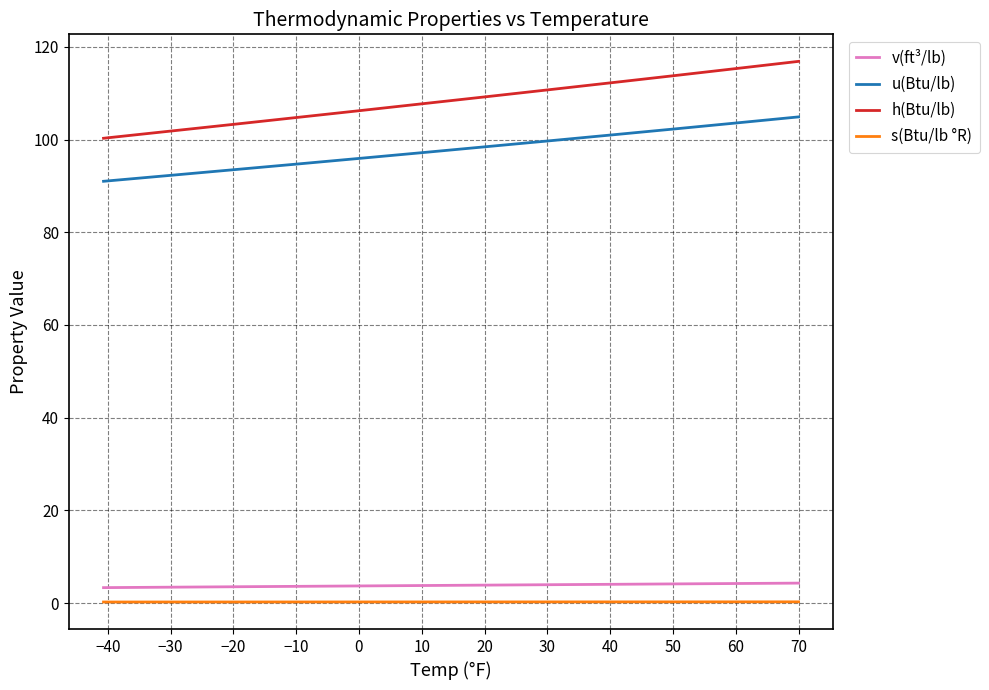

What is the highest value of the u(Btu/lb) series?

104.9